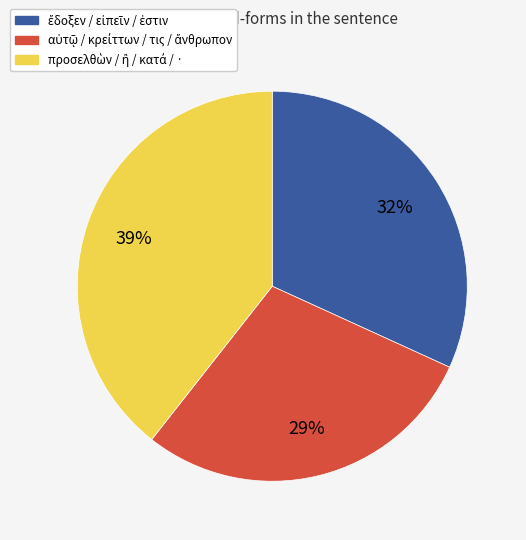

Does any single category account for the majority?

No